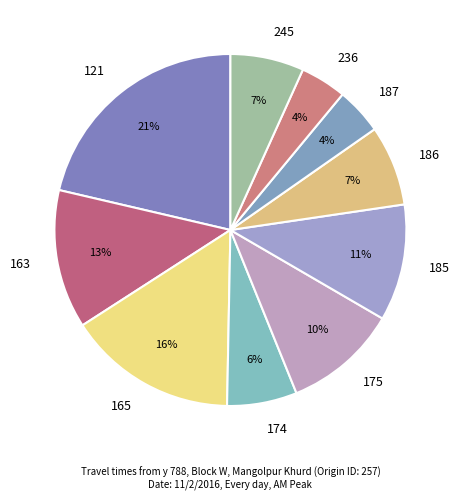

Does any single category account for the majority?

No